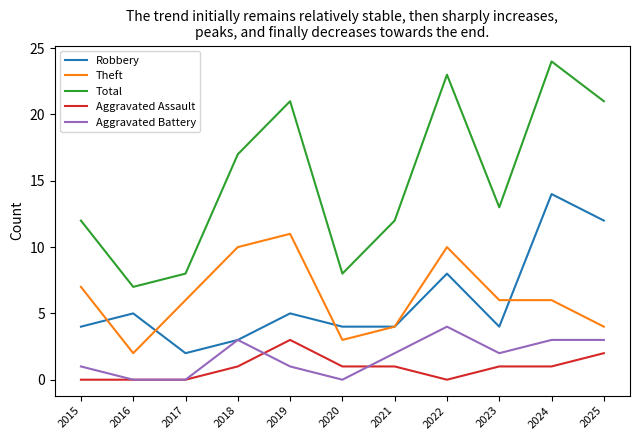

Which series has the largest range (max minus min)?

Total